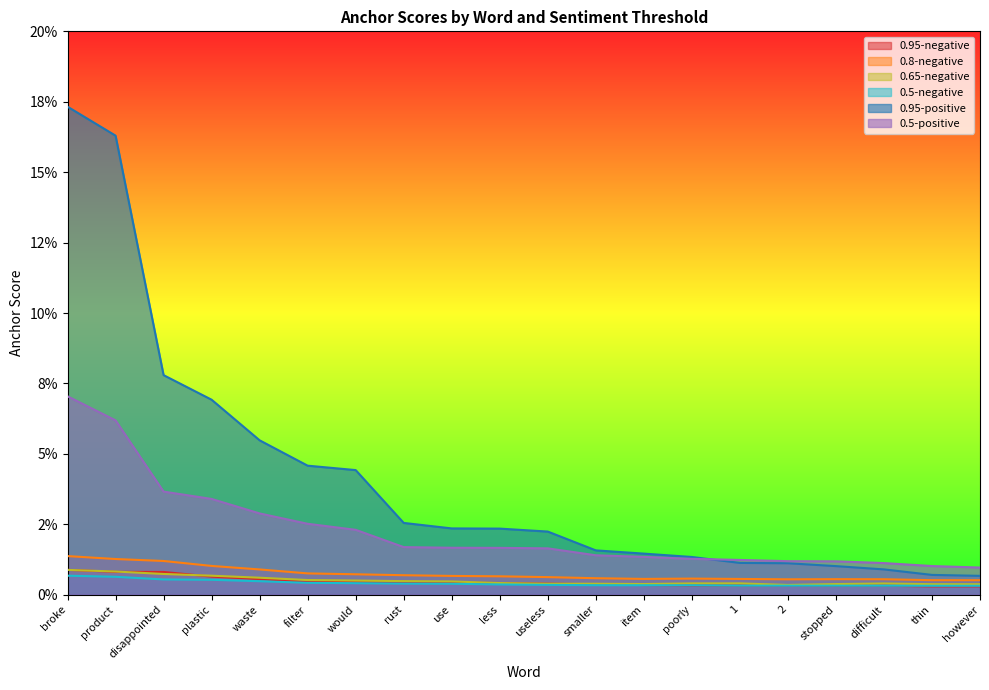

Reading left to right, extract all data points from this chart.

0.95-negative: 0.0	0.0	0.0	0.0	0.0	0.0	0.0	0.0	0.0	0.0	0.0	0.0	0.0	0.0	0.0	0.0	0.0	0.0	0.0	0.0
0.8-negative: 0.0	0.0	0.0	0.0	0.0	0.0	0.0	0.0	0.0	0.0	0.0	0.0	0.0	0.0	0.0	0.0	0.0	0.0	0.0	0.0
0.65-negative: 0.0	0.0	0.0	0.0	0.0	0.0	0.0	0.0	0.0	0.0	0.0	0.0	0.0	0.0	0.0	0.0	0.0	0.0	0.0	0.0
0.5-negative: 0.0	0.0	0.0	0.0	0.0	0.0	0.0	0.0	0.0	0.0	0.0	0.0	0.0	0.0	0.0	0.0	0.0	0.0	0.0	0.0
0.95-positive: 0.2	0.2	0.1	0.1	0.1	0.0	0.0	0.0	0.0	0.0	0.0	0.0	0.0	0.0	0.0	0.0	0.0	0.0	0.0	0.0
0.5-positive: 0.1	0.1	0.0	0.0	0.0	0.0	0.0	0.0	0.0	0.0	0.0	0.0	0.0	0.0	0.0	0.0	0.0	0.0	0.0	0.0